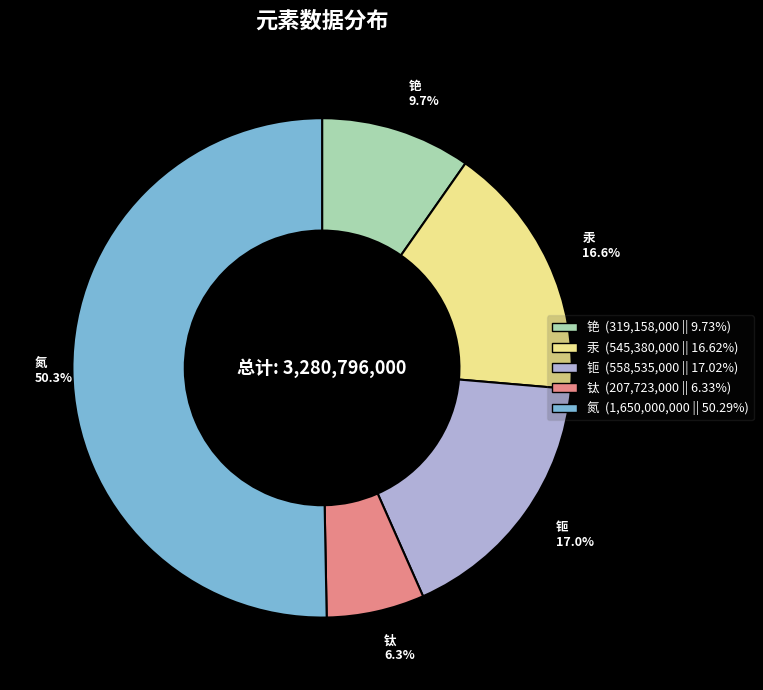

To the nearest percent, what is the combined percentage of 钛 and 铯?

16%